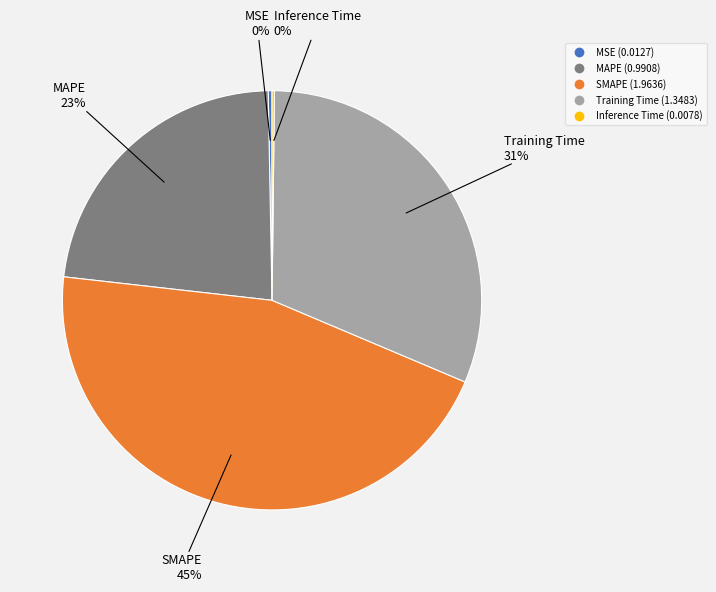

Between Training Time and MAPE, which is larger?

Training Time